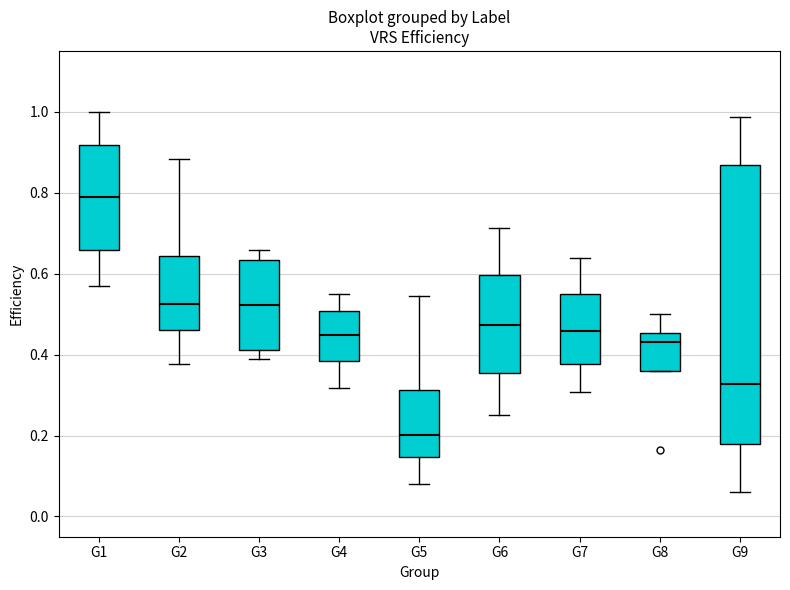

Where is the upper edge of the box for G2 on the y-axis? The values are not printed on the chart, so give them approximately, as read against the axis.

0.64